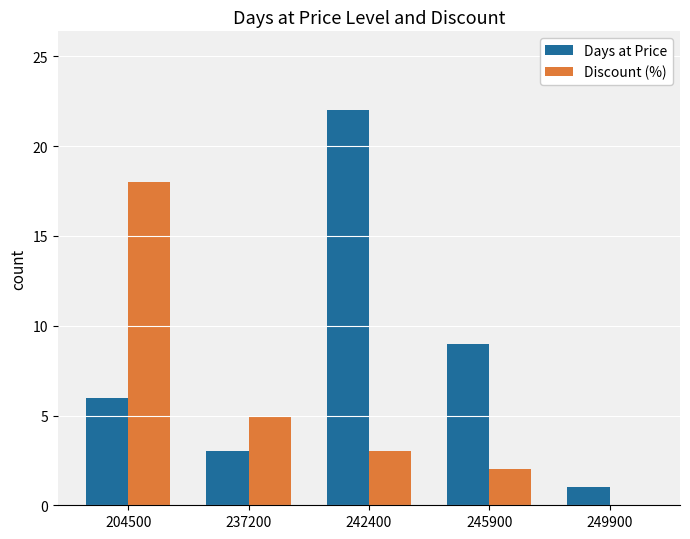

Which series changed the most between 242400 and 249900?

Days at Price